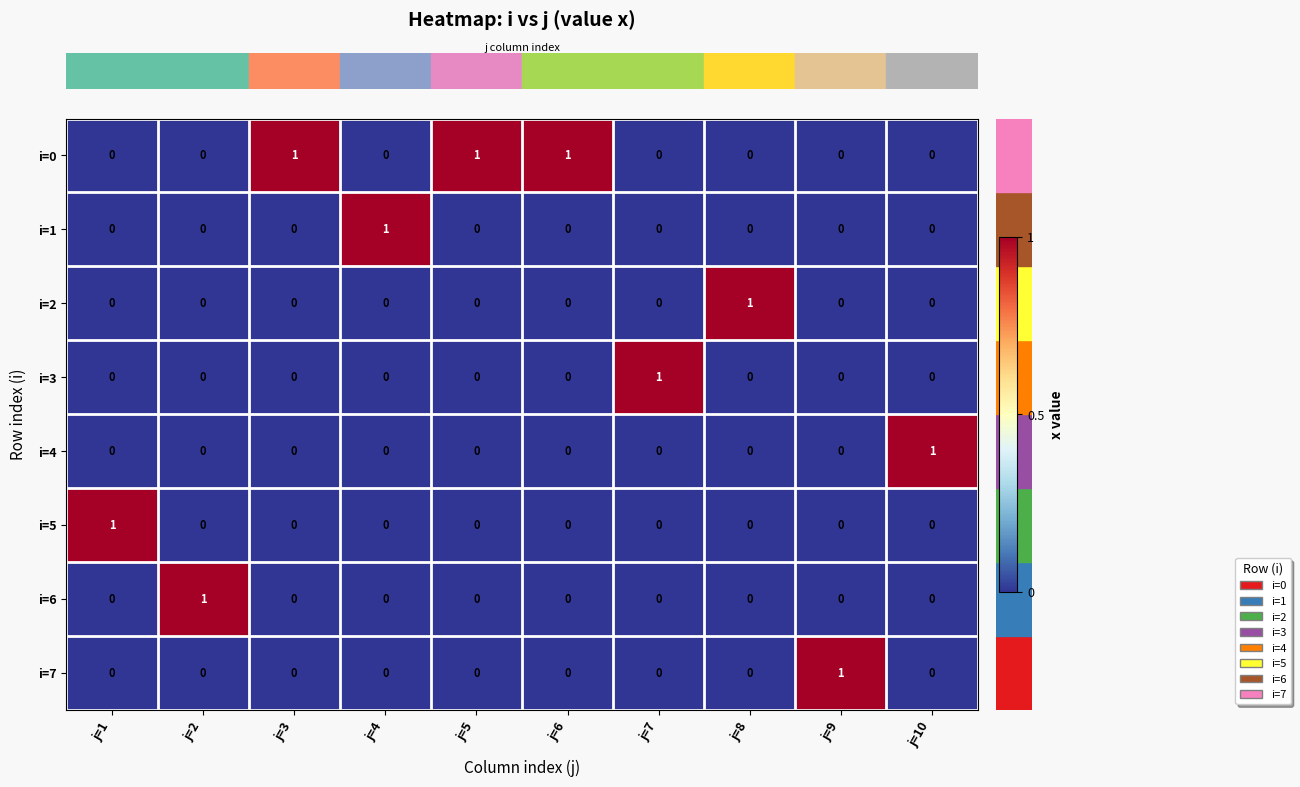

Which category has the highest value in the i=6 series?

j=2